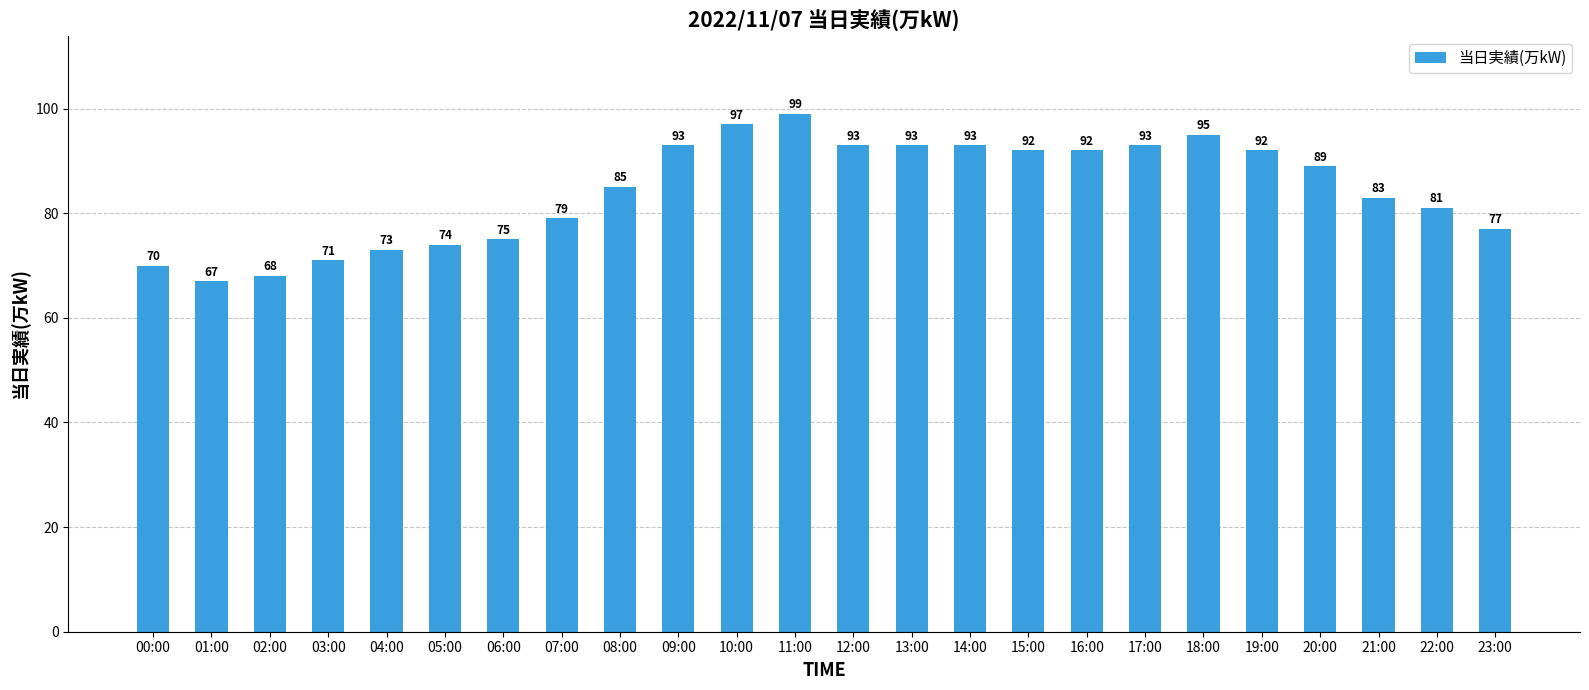

How many data points does each series have?

24